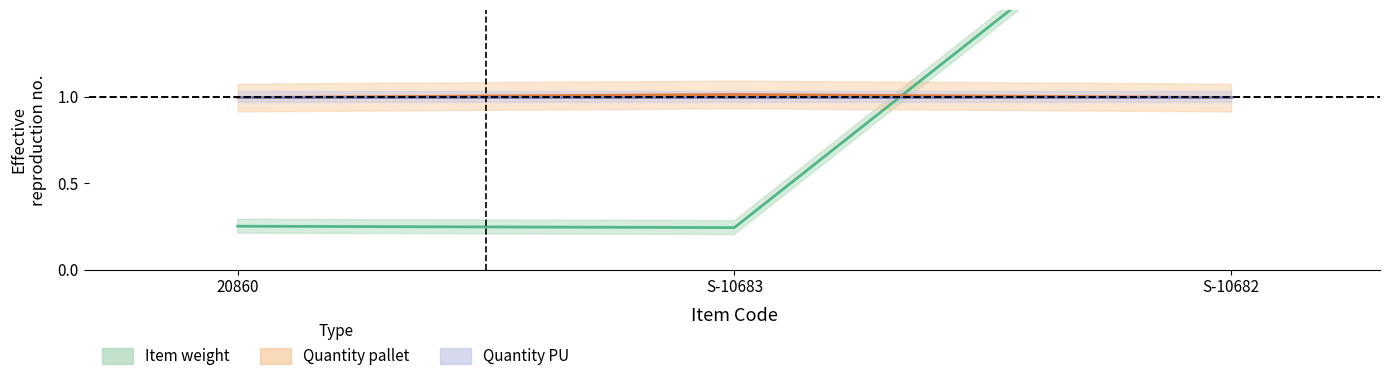

Does the chart display data point markers on the line(s)?

No